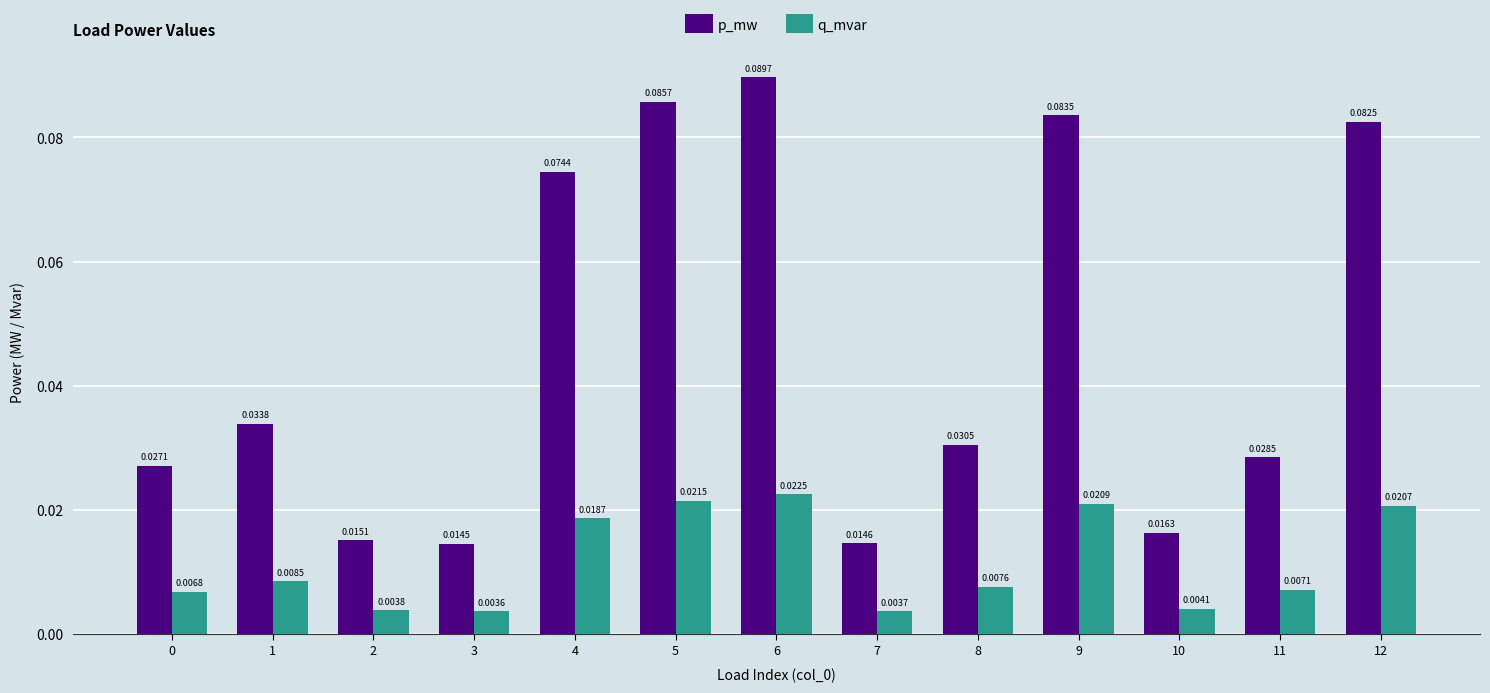

At which label does q_mvar reach its peak?

6